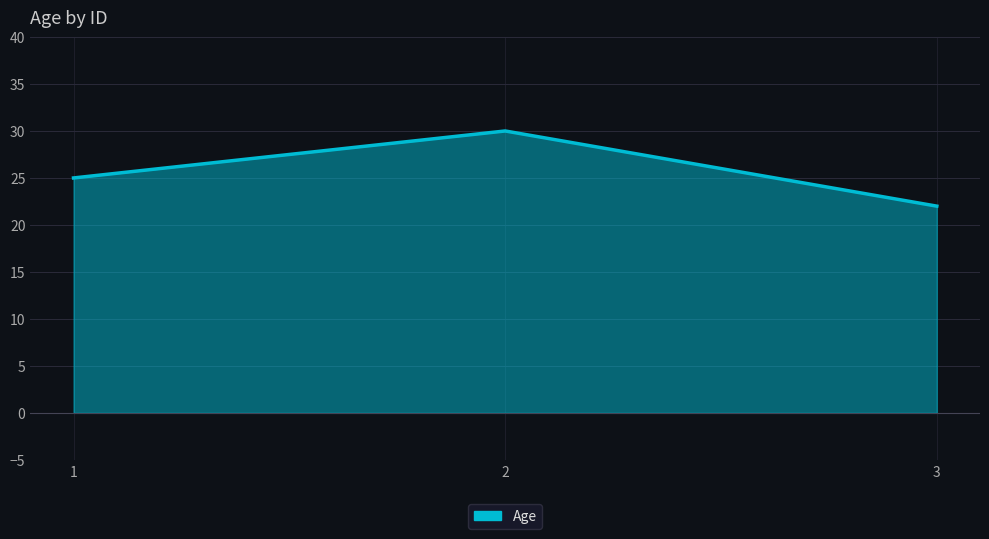

Which has a higher value, 1 or 3?

1